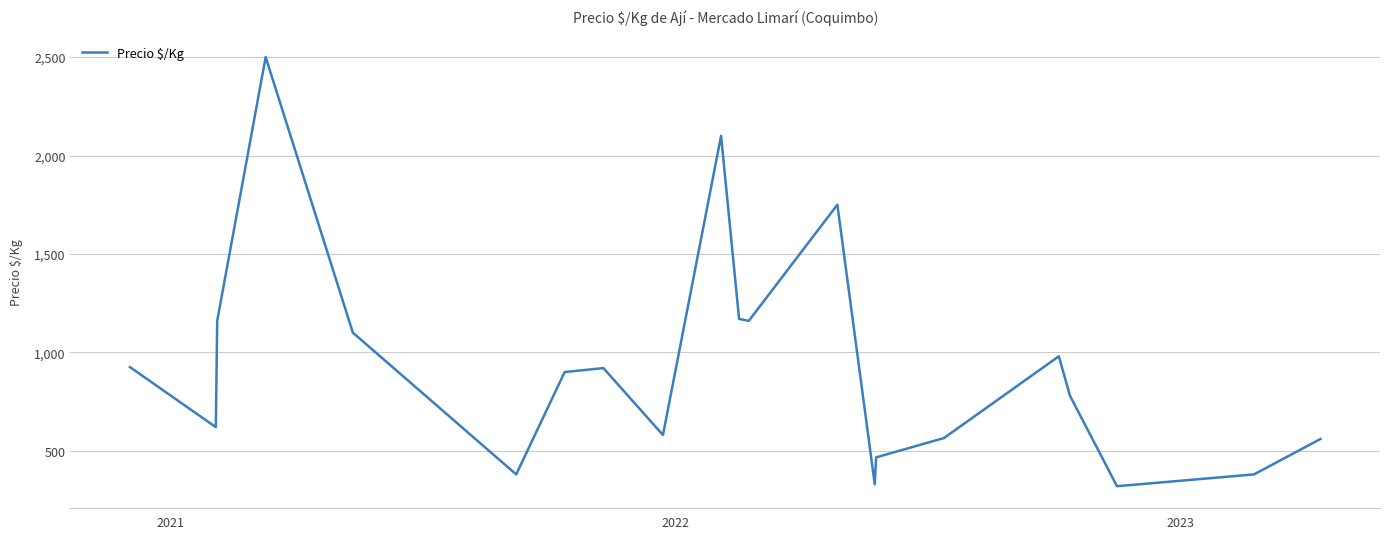

What is the minimum value shown in the chart?

320.0